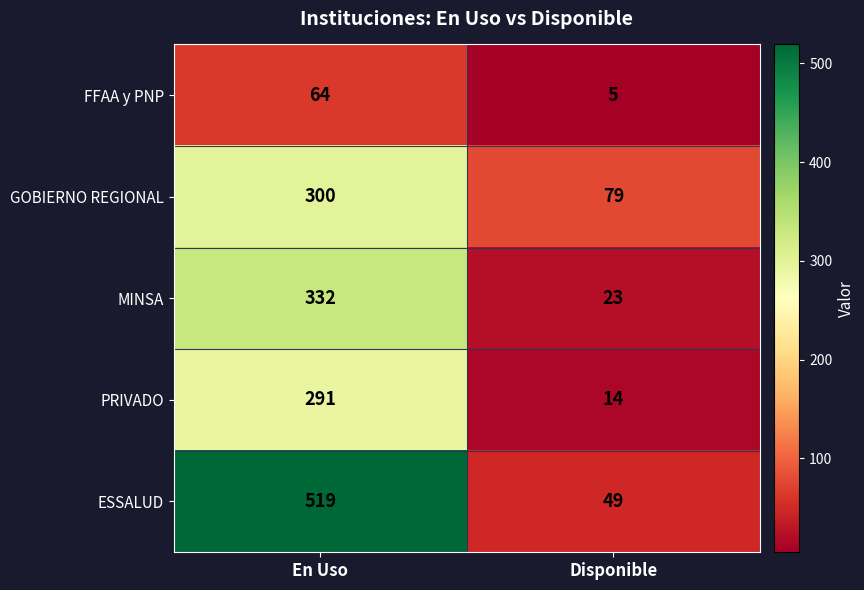

What is the difference between the highest and lowest values at Disponible?

74